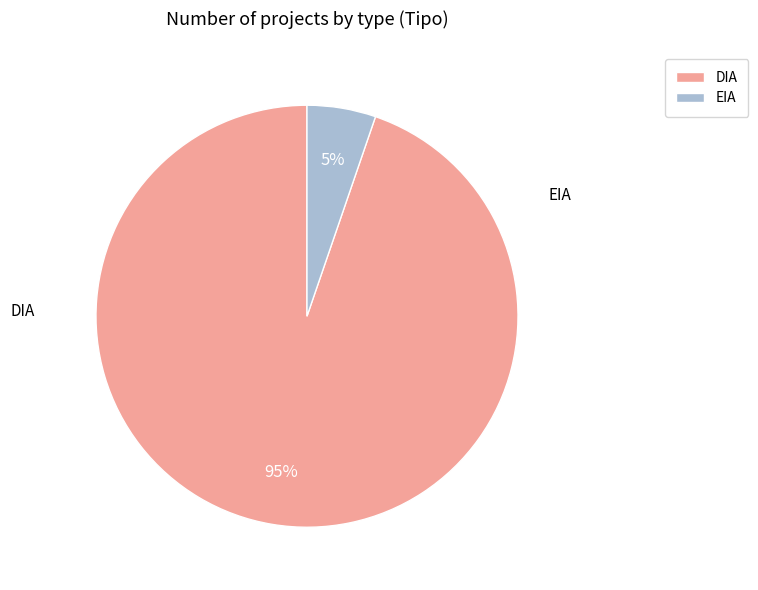

Is there any slice that represents more than half of the pie?

Yes